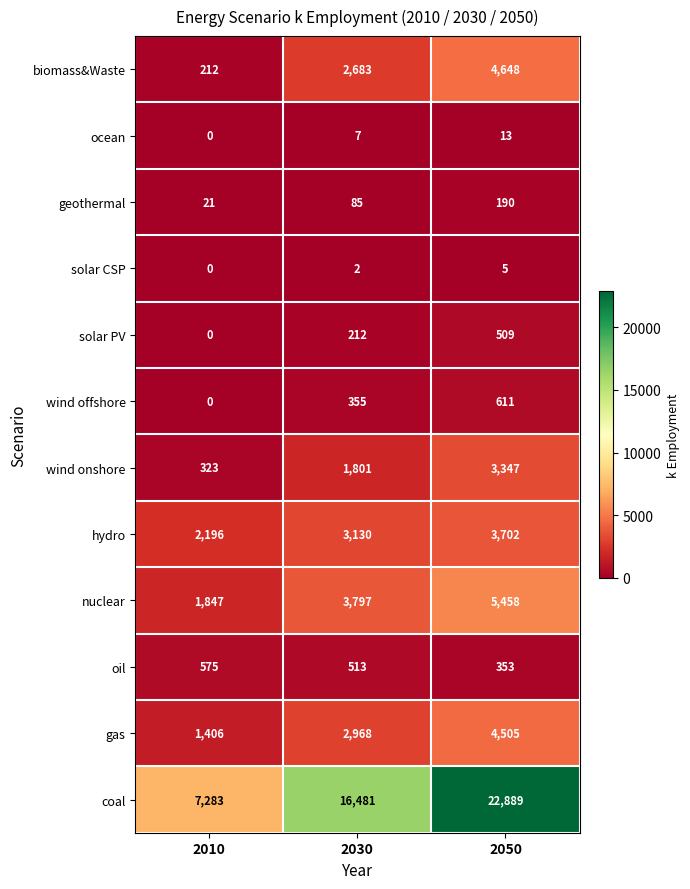

How many categories are shown in the chart?

3